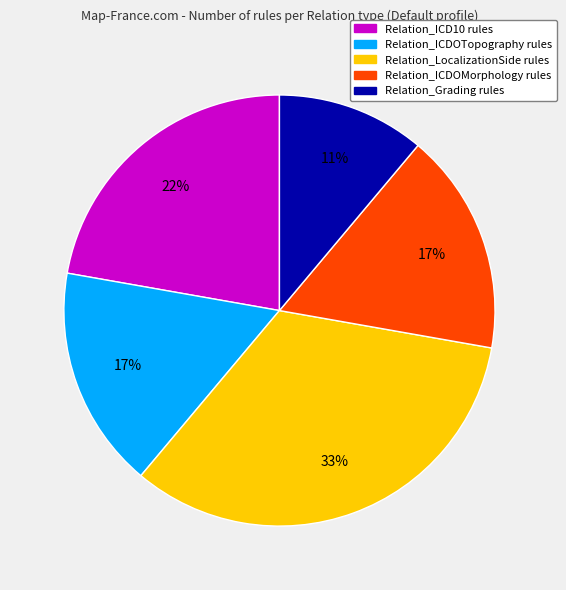

Approximately how many times larger is the value at Relation_ICDOTopography compared to Relation_ICDOMorphology?

1.0